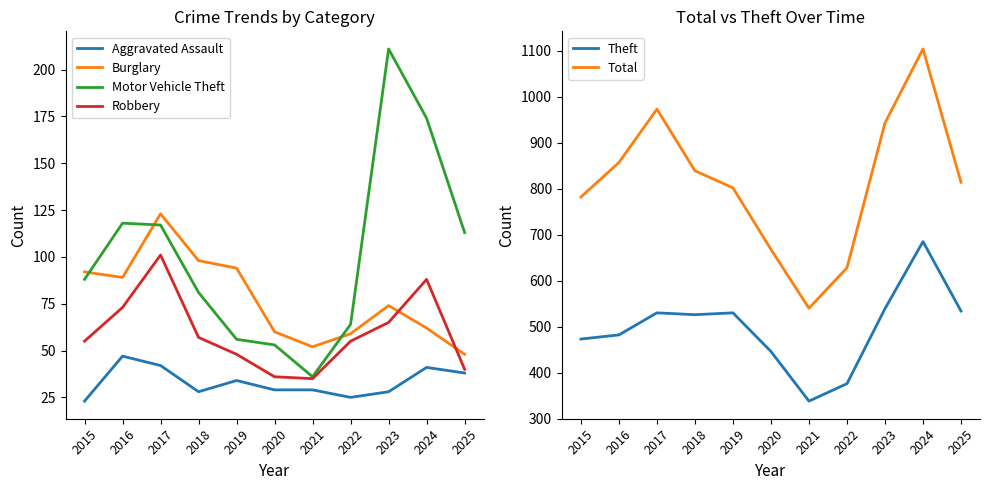

True or false: Motor Vehicle Theft and Total intersect in this chart.

False